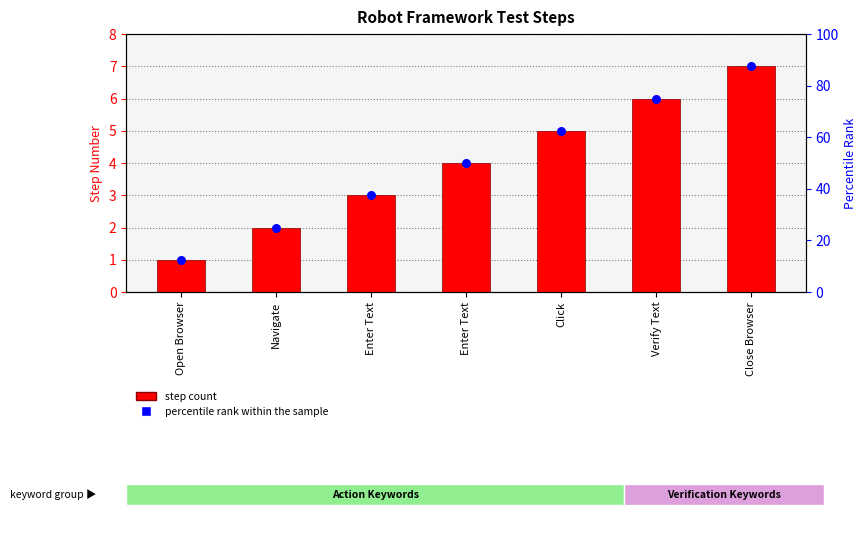

What is the change in value from Enter Text to Enter Text?

+1